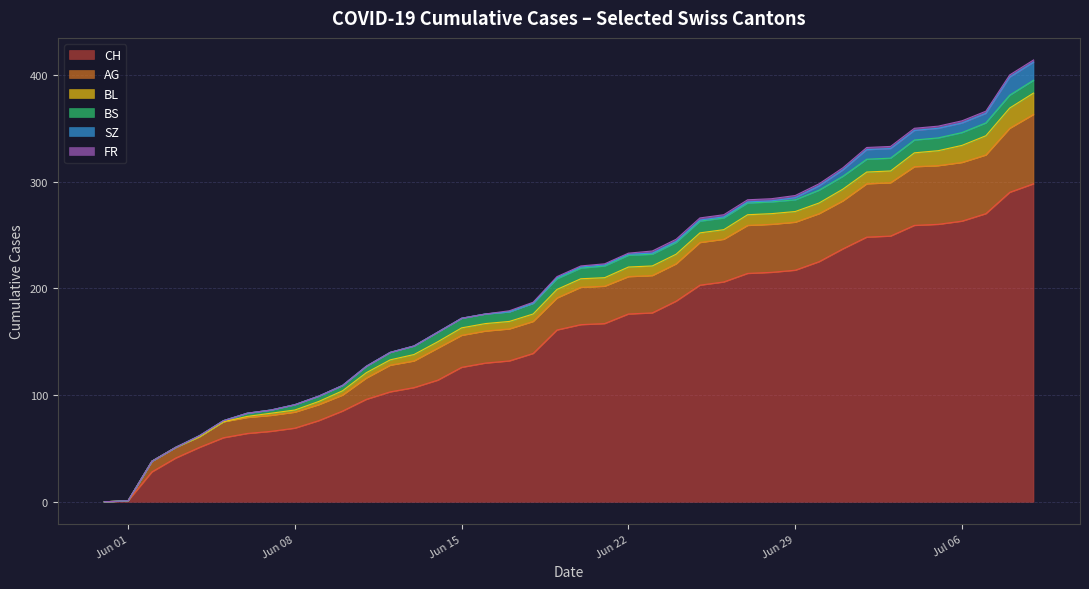

How many values in the FR series exceed 1?

3